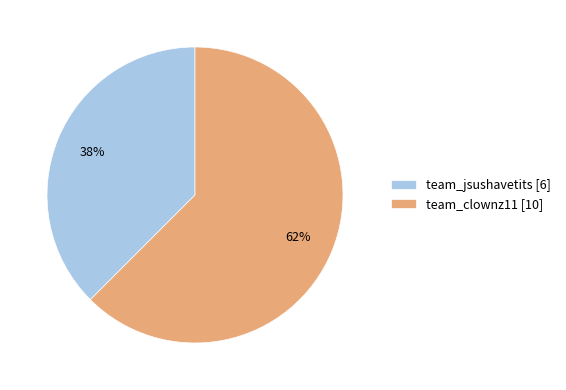

Which slice is the largest?

team_clownz11